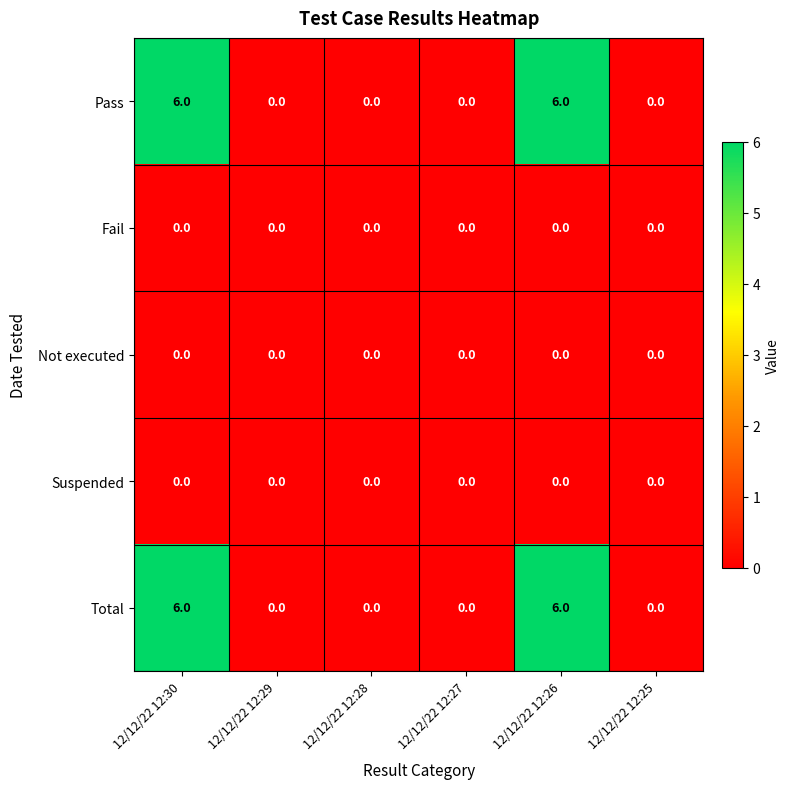

What is the greatest value displayed?

6